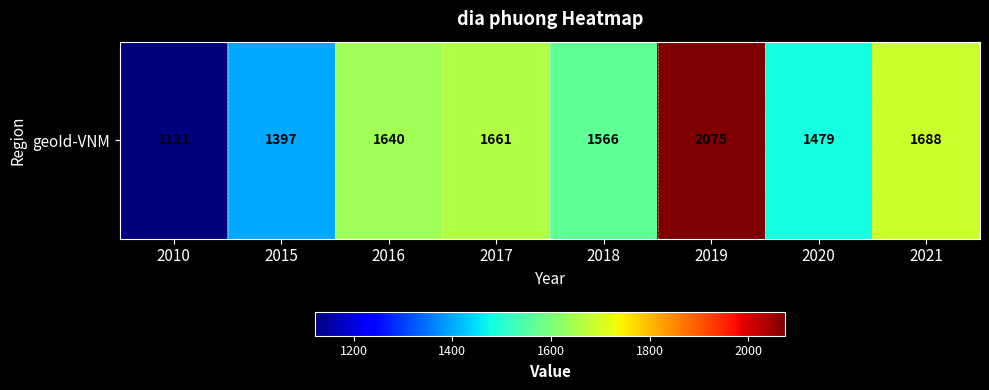

Is it true that the value at 2017 is 1661?

True